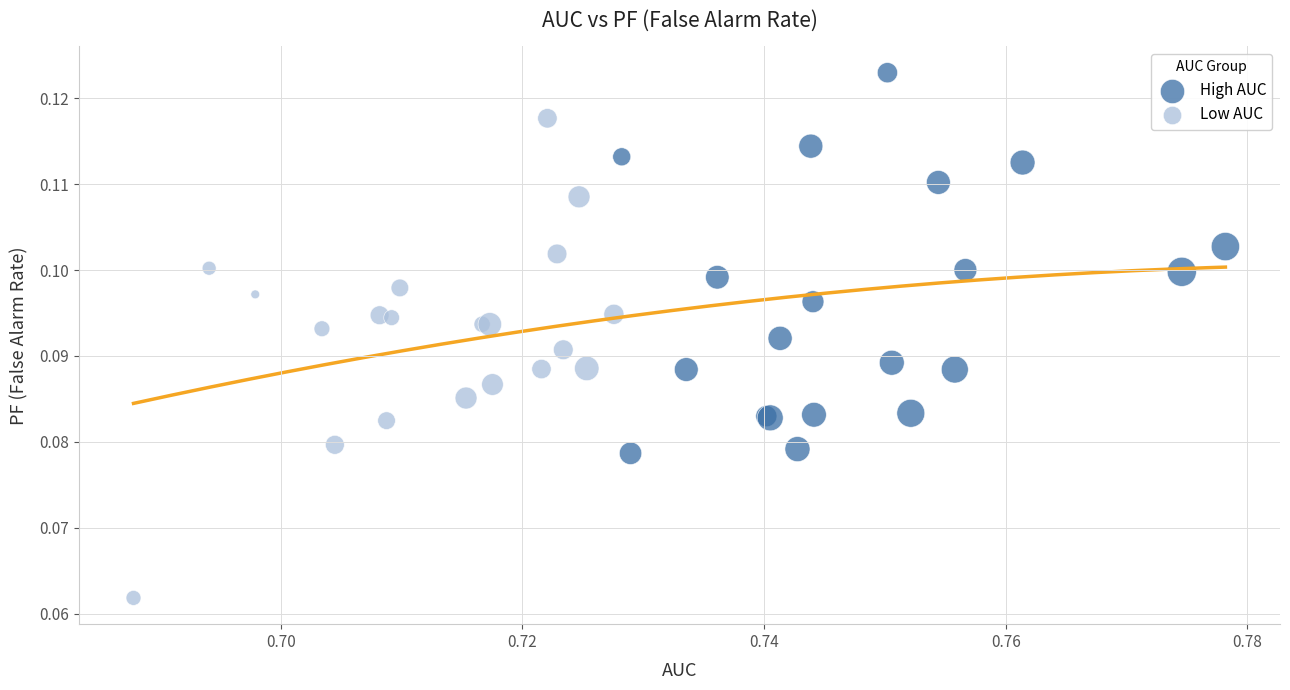

Which series reaches the maximum Y coordinate?

High AUC